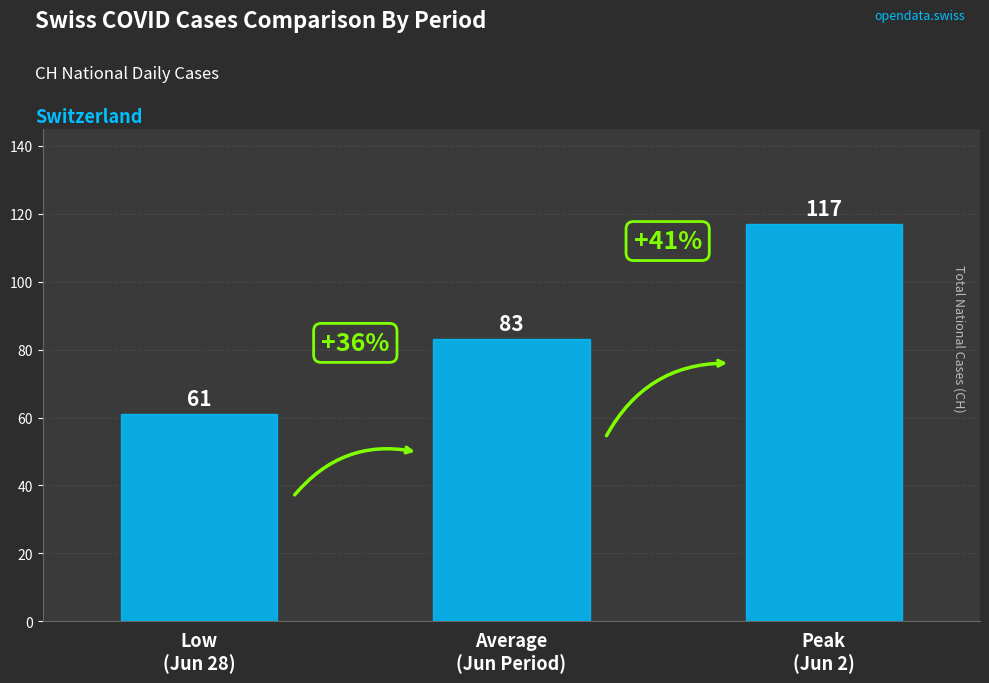

How many data points are less than 83?

1